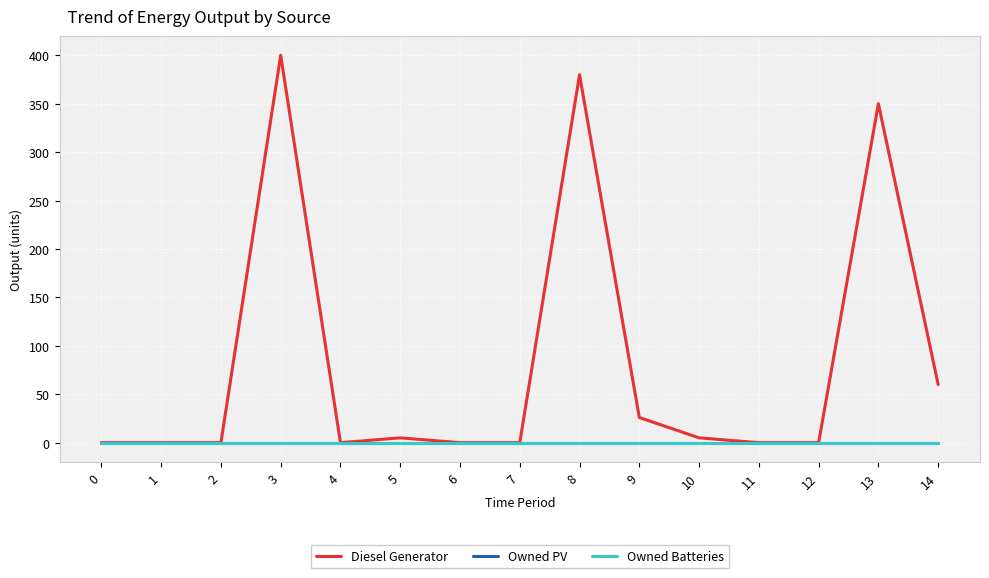

True or false: Owned PV and Diesel Generator intersect in this chart.

False